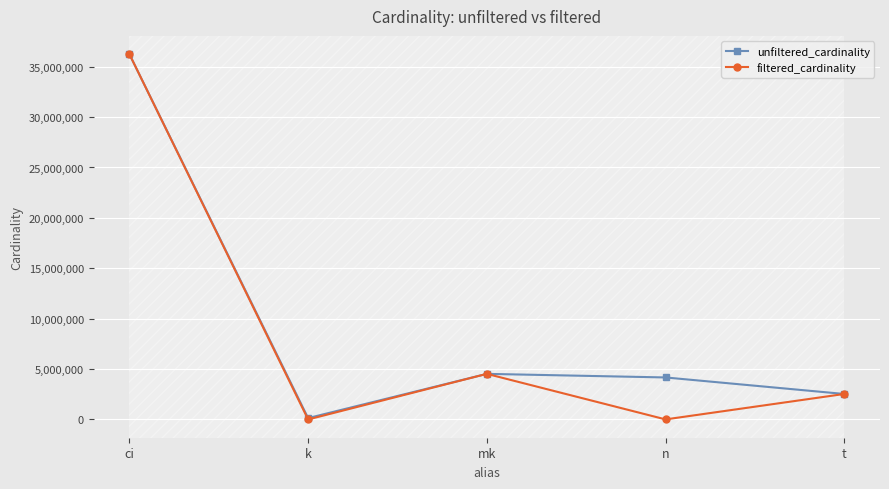

True or false: filtered_cardinality has a value of 4308150 at t.

False